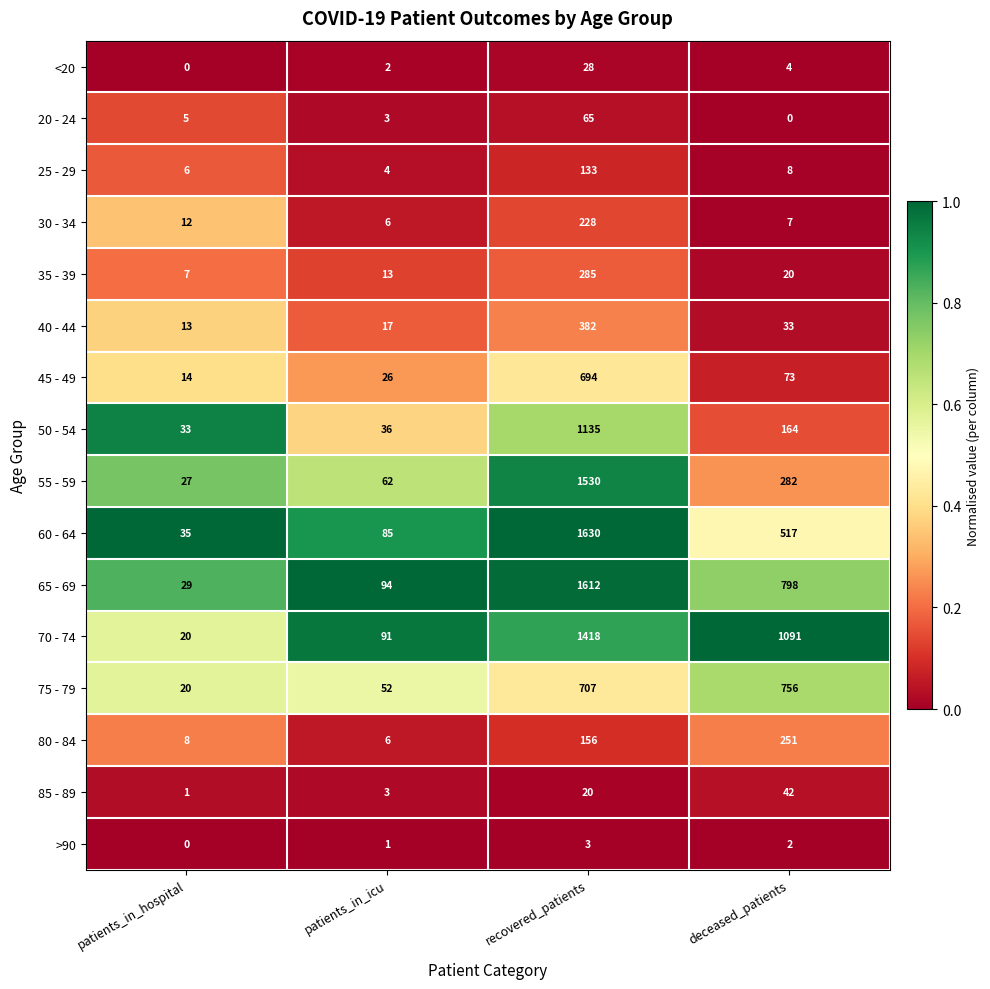

What value does the 45 - 49 series have at patients_in_hospital, to the nearest 10?

10